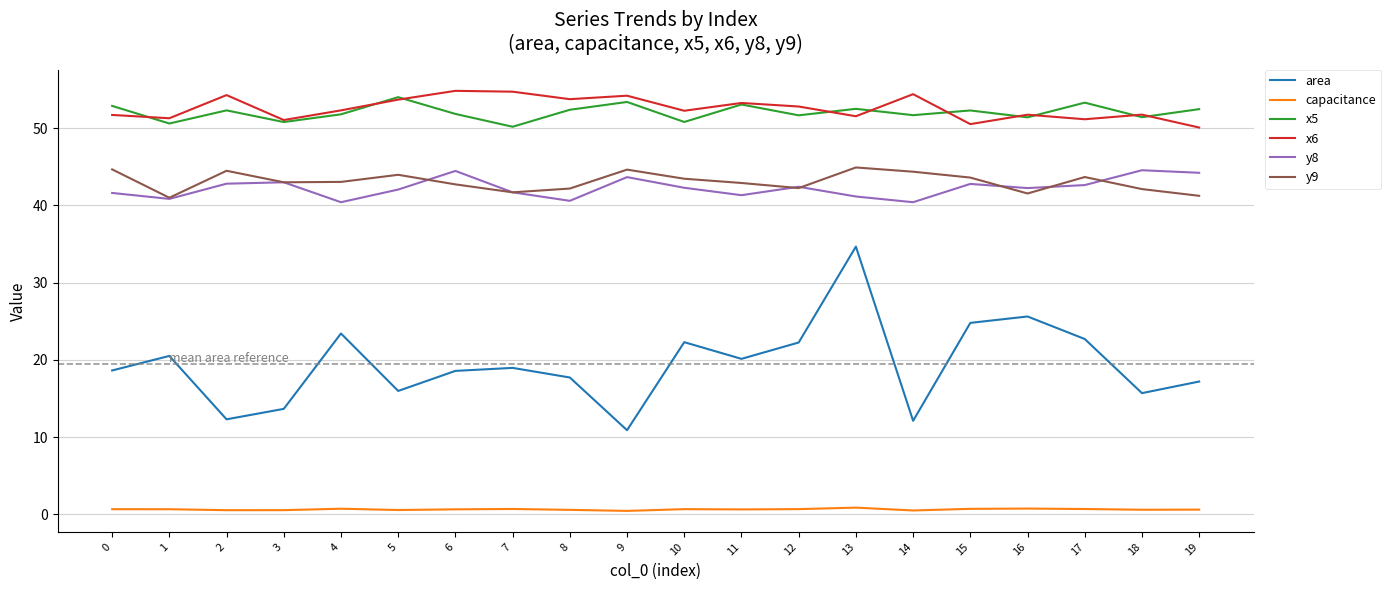

Where is the first local maximum for area?

1